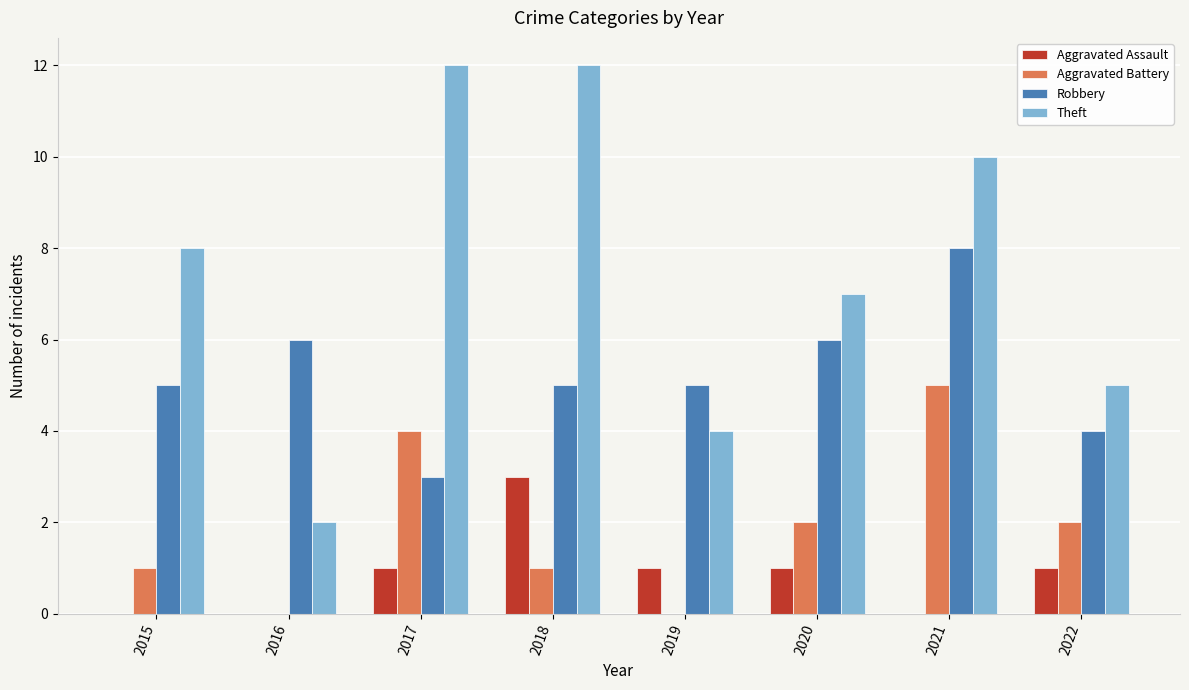

What is the average value of the Aggravated Battery series?

2